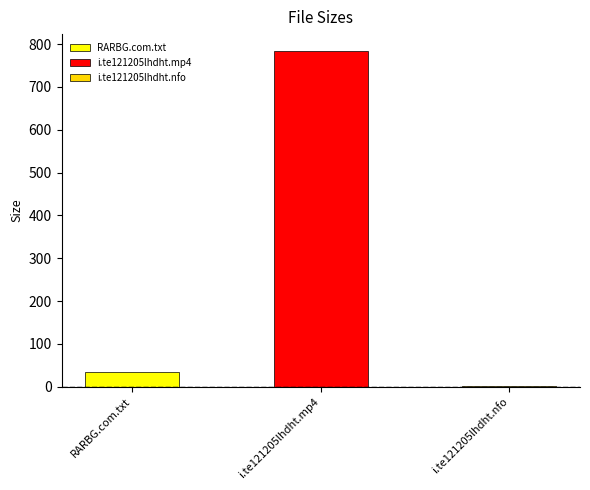

What is the difference between the maximum and minimum values?

781.5